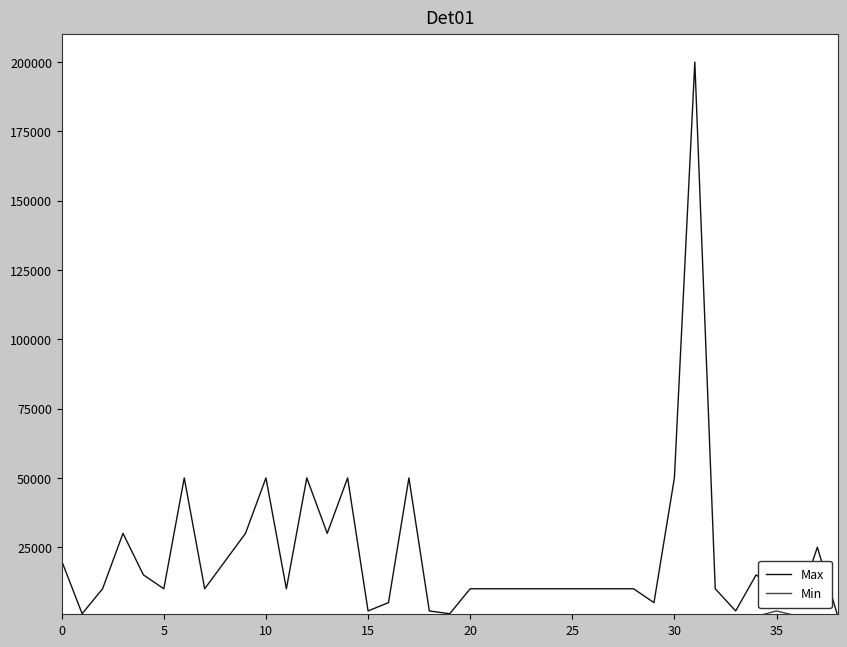

Which series has the largest range (max minus min)?

Max